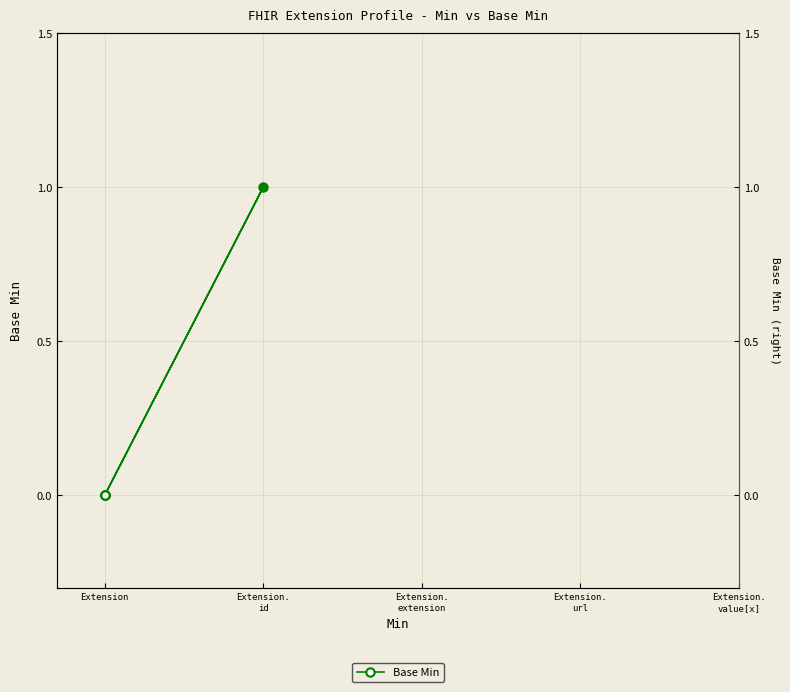

What is the difference between the values at Extension.
value[x] and Extension.
url?

1